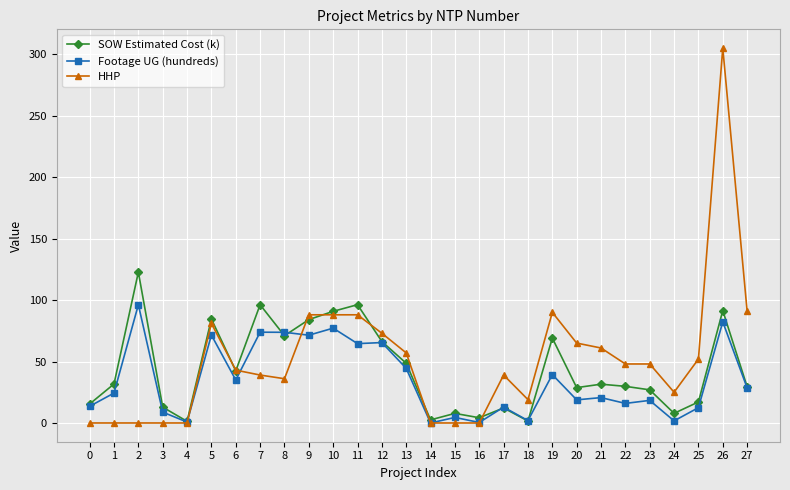

True or false: SOW Estimated Cost (k) has more than 1 points higher than both neighbors.

True